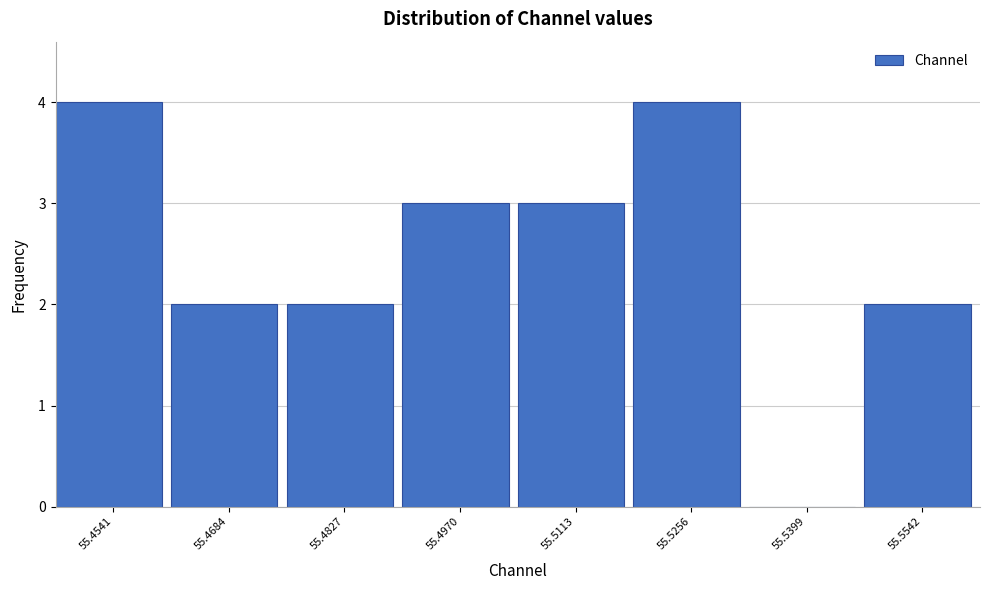

Reading left to right, what are all the values shown in this chart?

55.4541=4	55.4684=2	55.4827=2	55.4970=3	55.5113=3	55.5256=4	55.5399=0	55.5542=2